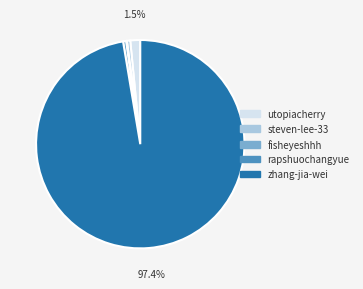

What is the largest slice in the pie chart?

zhang-jia-wei